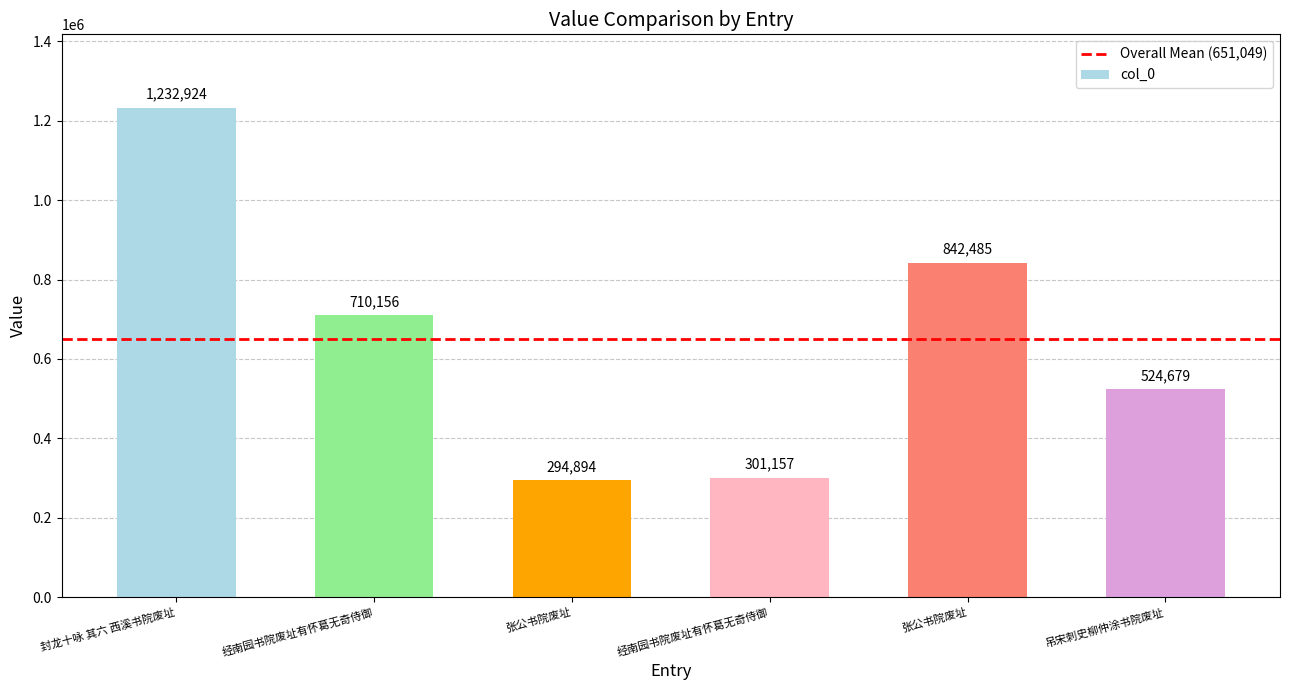

How many categories are shown in the chart?

6